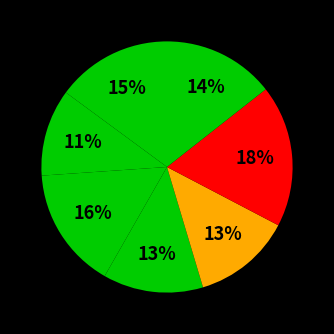

How many segments does this pie chart have?

7